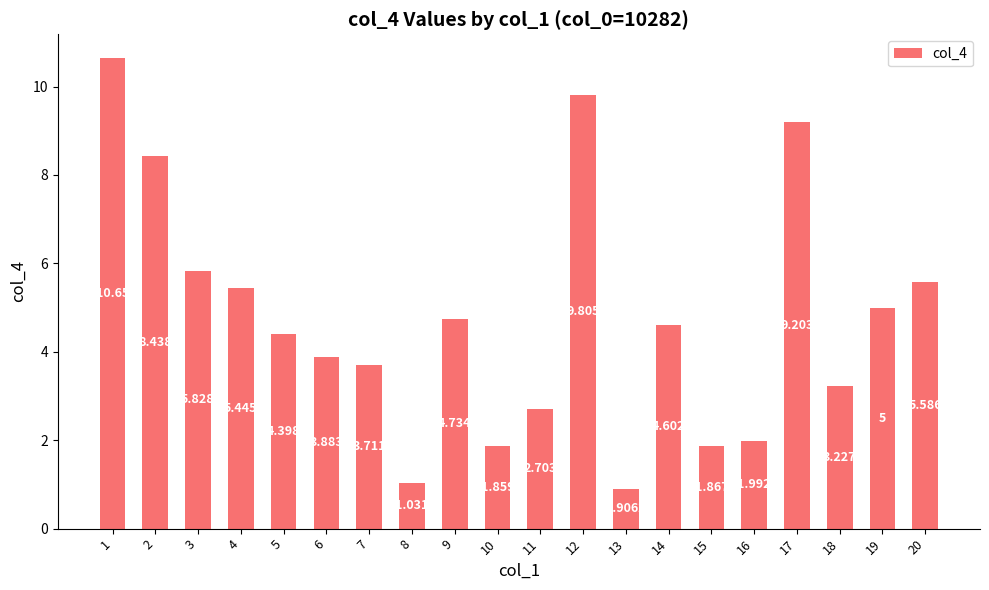

The chart shows a value of 1.5 at 14. True or false?

False